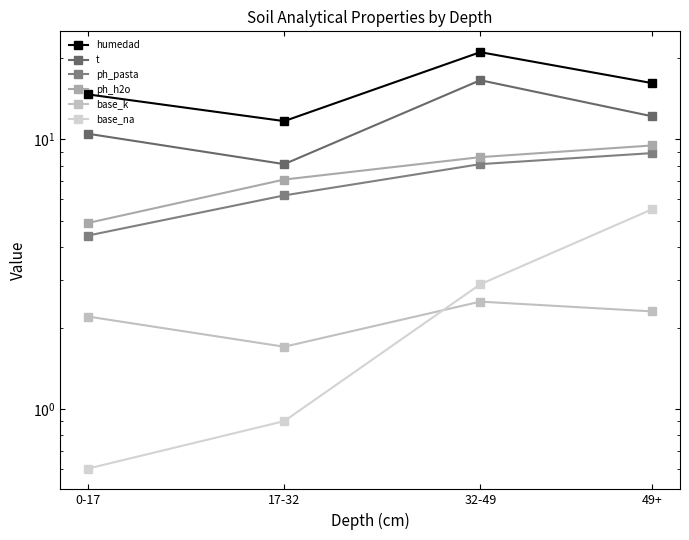

Does the chart have visible grid lines?

No